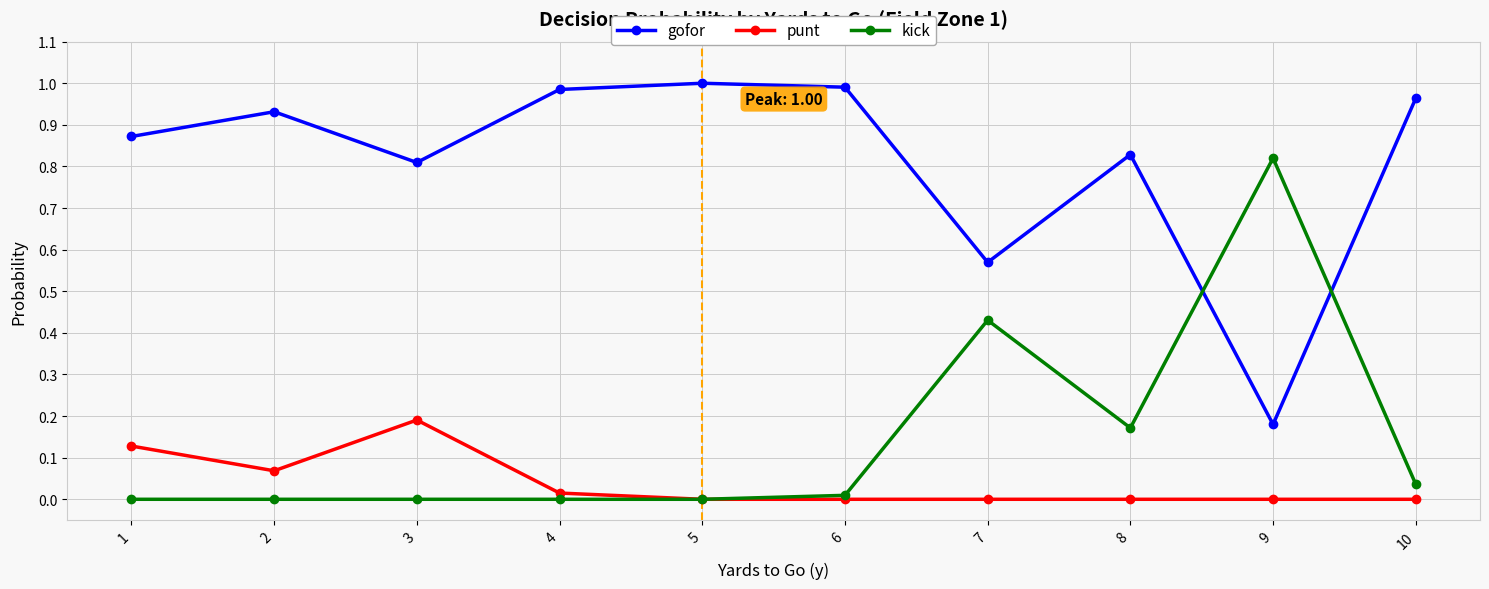

Is the value of kick at 10 greater than the value of punt at 9?

Yes